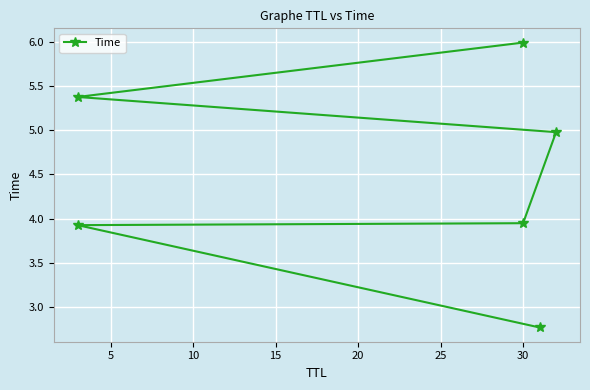

The value at 30 is 2.2. True or false?

False